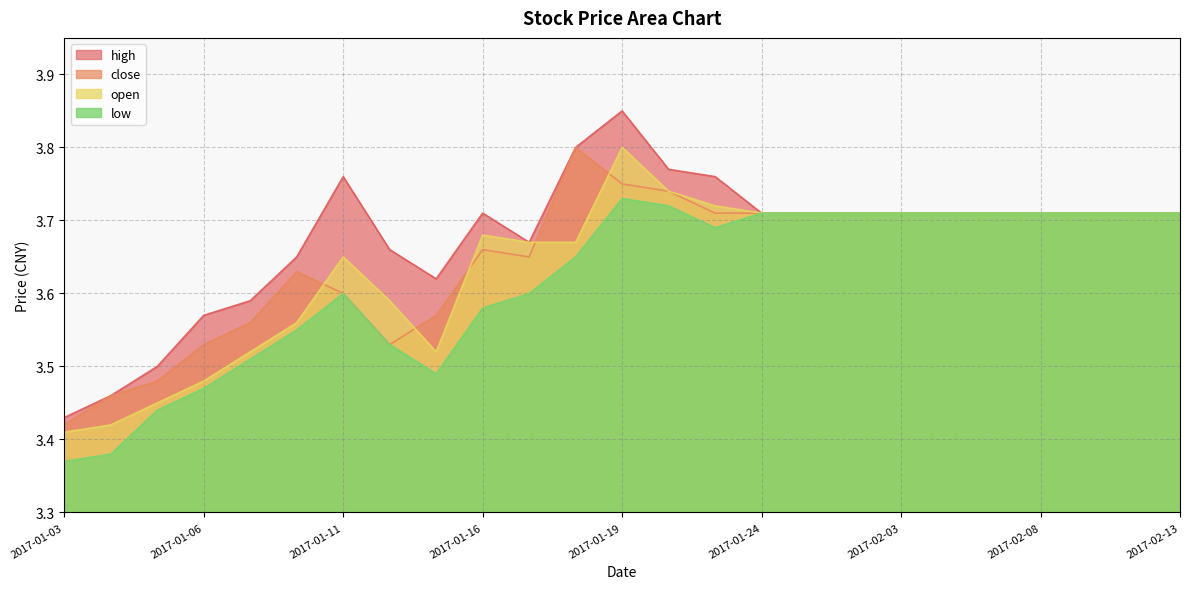

What is the sum of all open values?

91.0